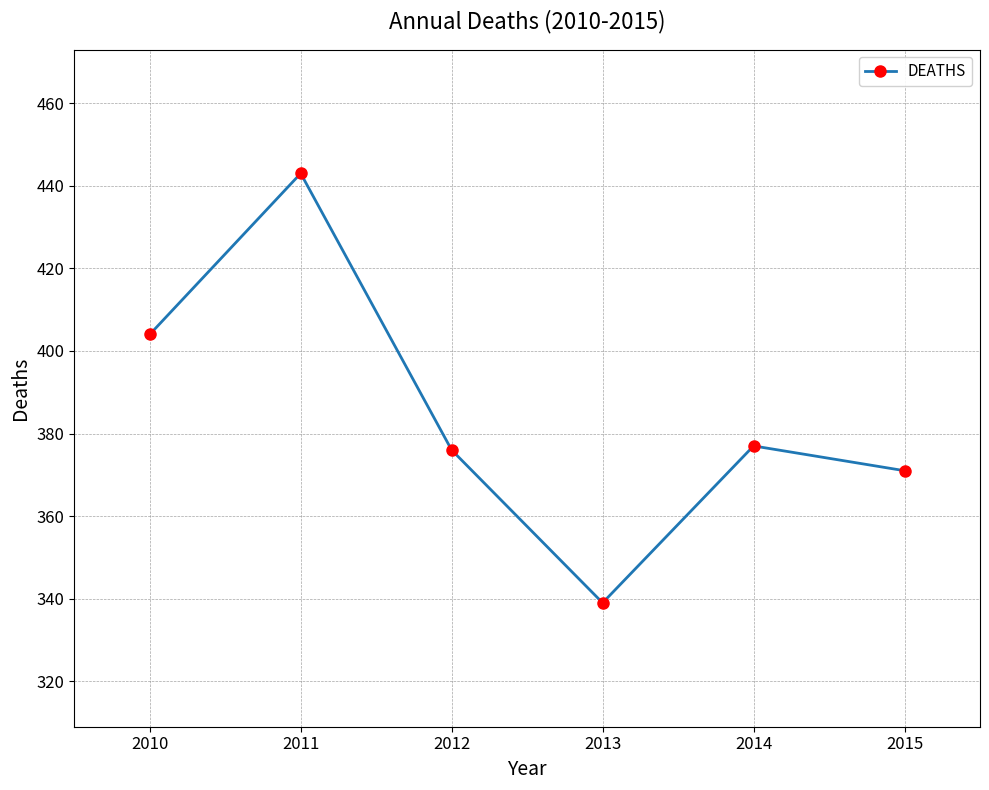

What is the ratio of the value at 2015 to the value at 2011?

0.8